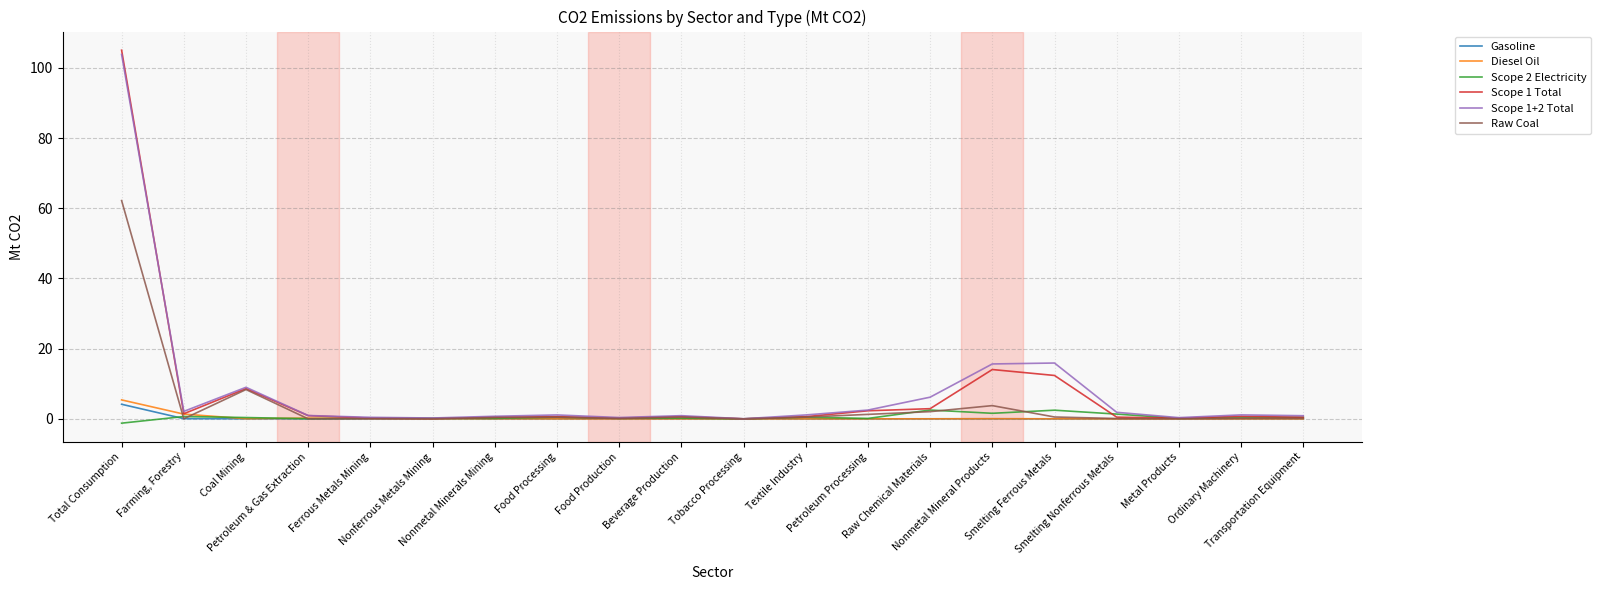

What is the average value of the Scope 1+2 Total series?

8.3